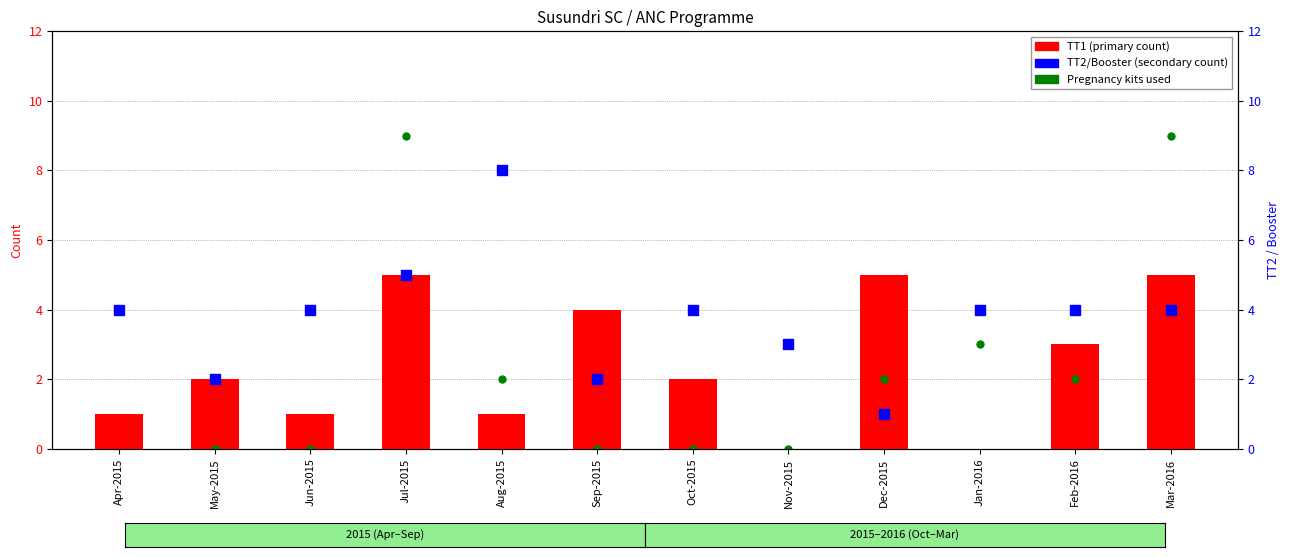

What is the total value across all series at Dec-2015?

8